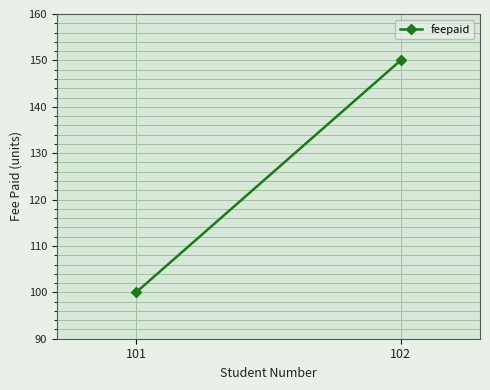

Where is the data nearest to the value 125?

101